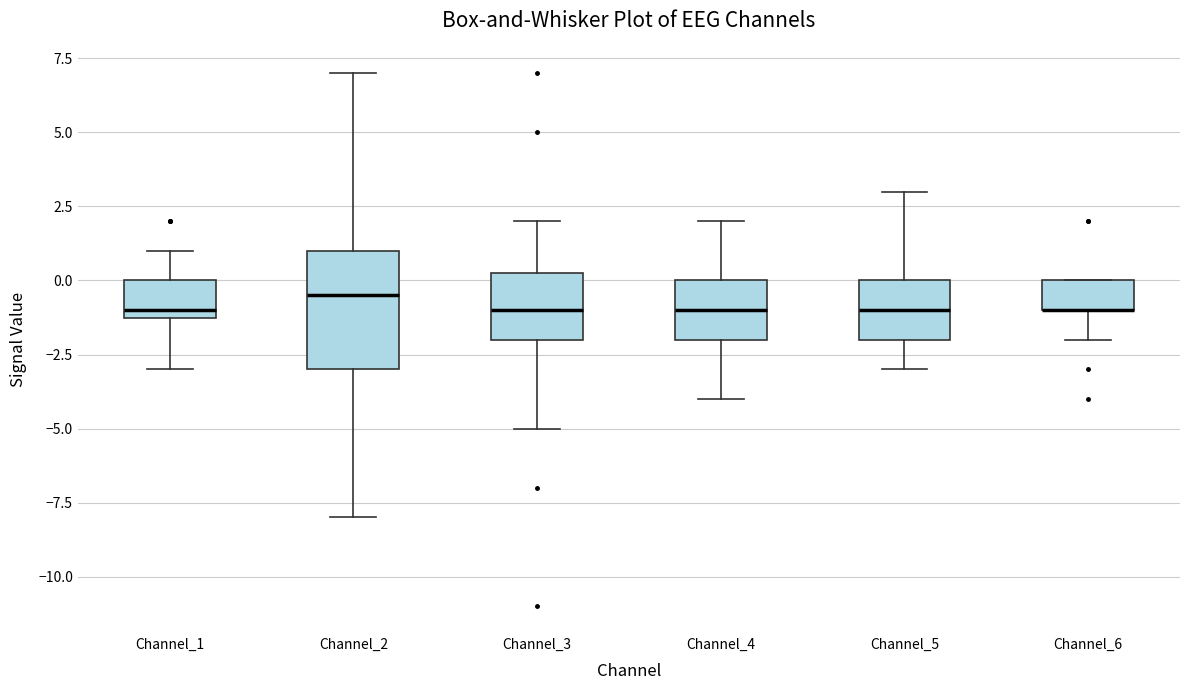

Reading left to right, read every box against the y-axis: the position of its median line, the range the box covers, and the ends of its whiskers. The values are not printed on the chart, so give them approximately, as read against the axis.

Channel_1: median -1.0 (just above the box's lower edge), box -1.0 to 0.0, whiskers -3.0 to 1.0
Channel_2: median -0.5, box -3.0 to 1.0, whiskers -8.0 to 7.0
Channel_3: median -1.0, box -2.0 to 0.5, whiskers -5.0 to 2.0
Channel_4: median -1.0, box -2.0 to 0.0, whiskers -4.0 to 2.0
Channel_5: median -1.0, box -2.0 to 0.0, whiskers -3.0 to 3.0
Channel_6: median -1.0 (drawn on the box's lower edge), box -1.0 to 0.0, whiskers -2.0 to 0.0